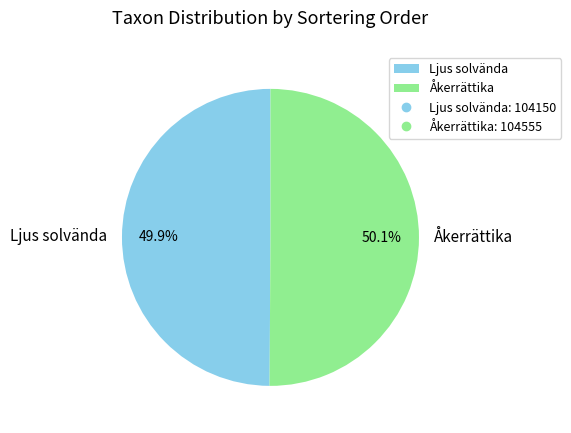

To the nearest percent, what is the average slice percentage?

50%